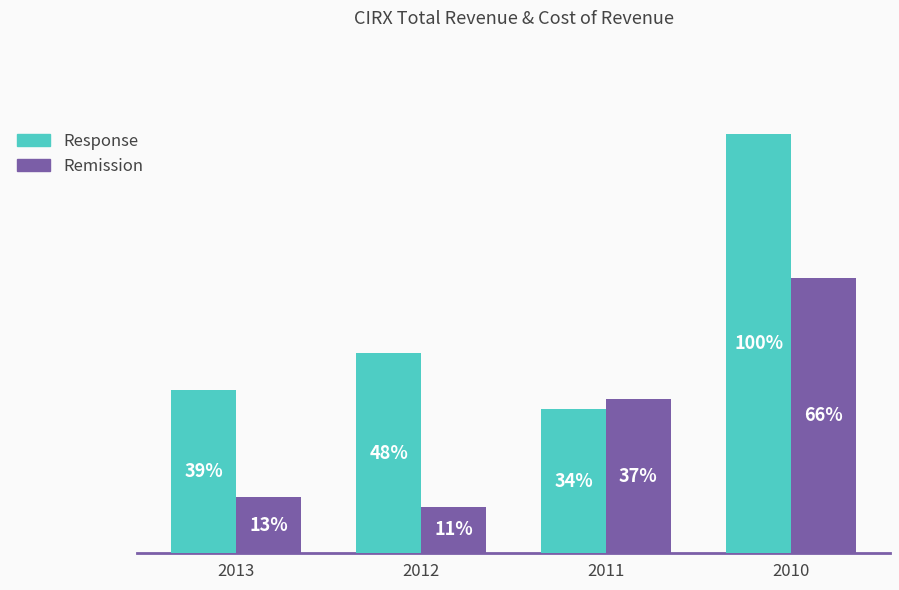

Which series has the largest total across all categories?

Response